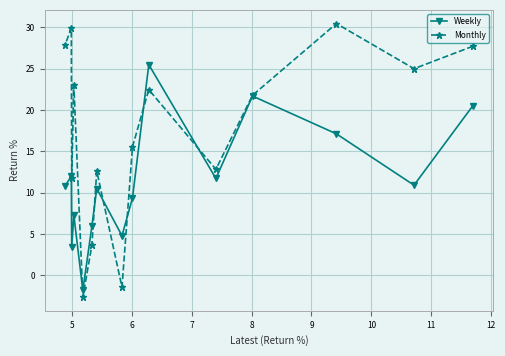

Rank the series by their average value, from highest to lowest.

Monthly, Weekly